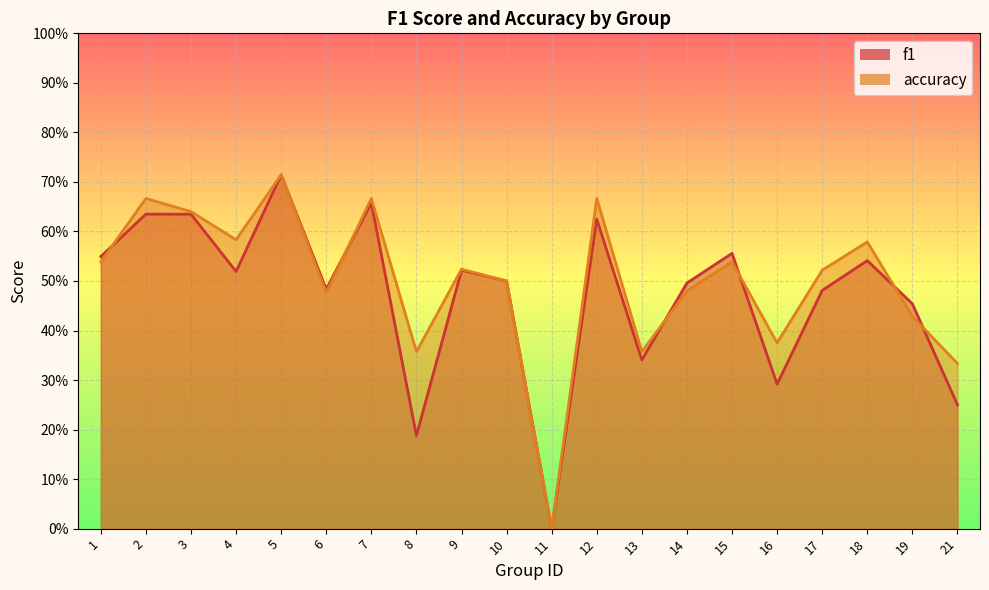

What are all the series names shown in the legend?

f1, accuracy